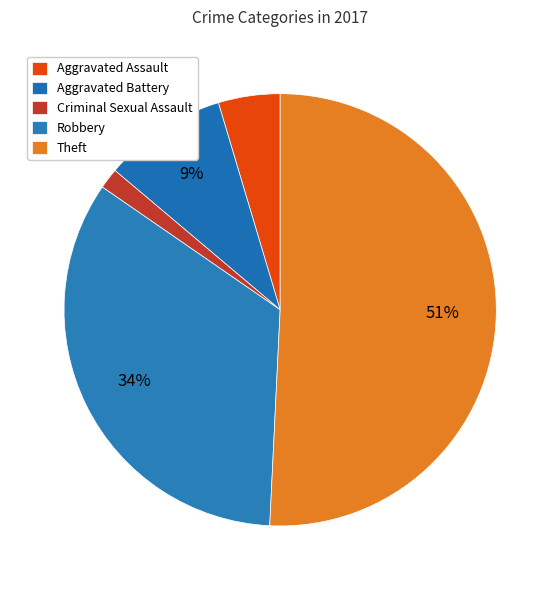

Which has a higher value, Theft or Robbery?

Theft